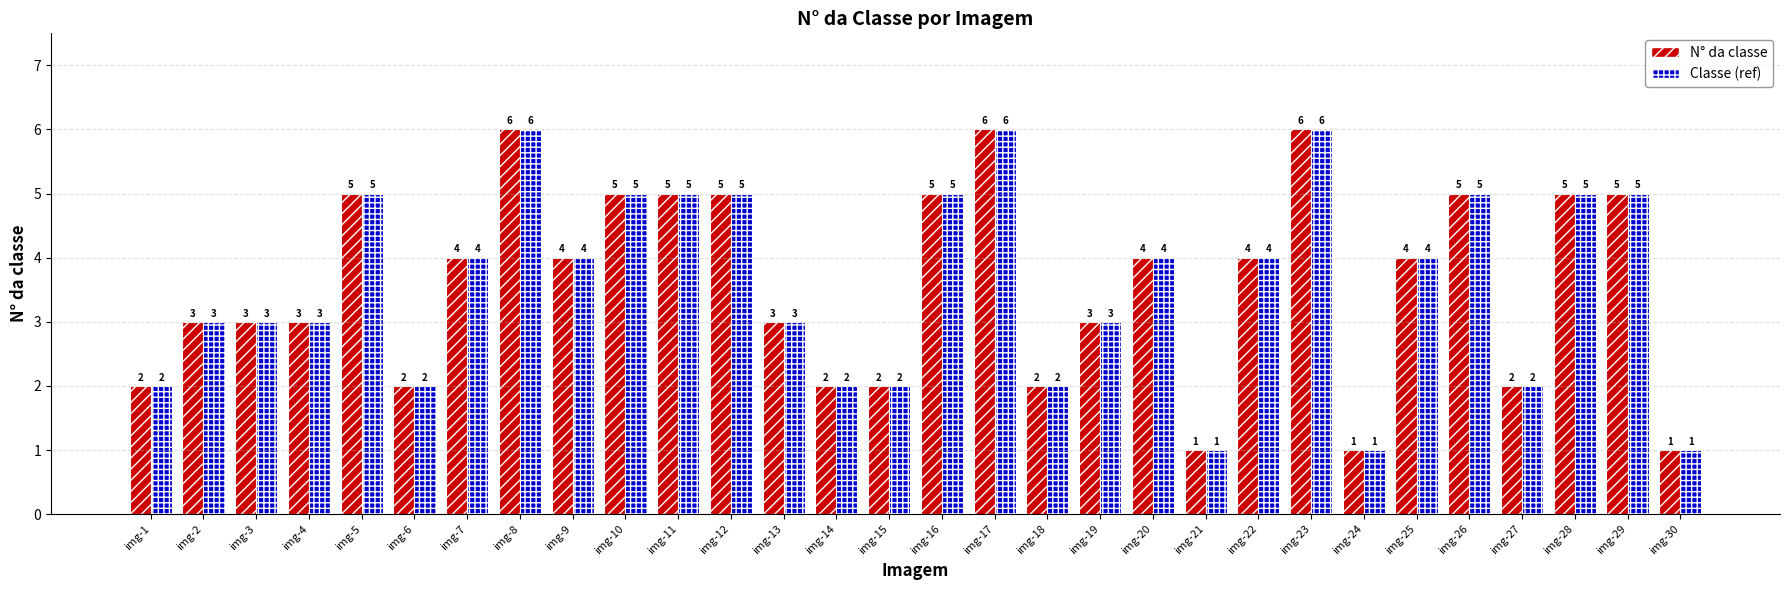

Where does the Classe (ref) series first go above 4?

img-5